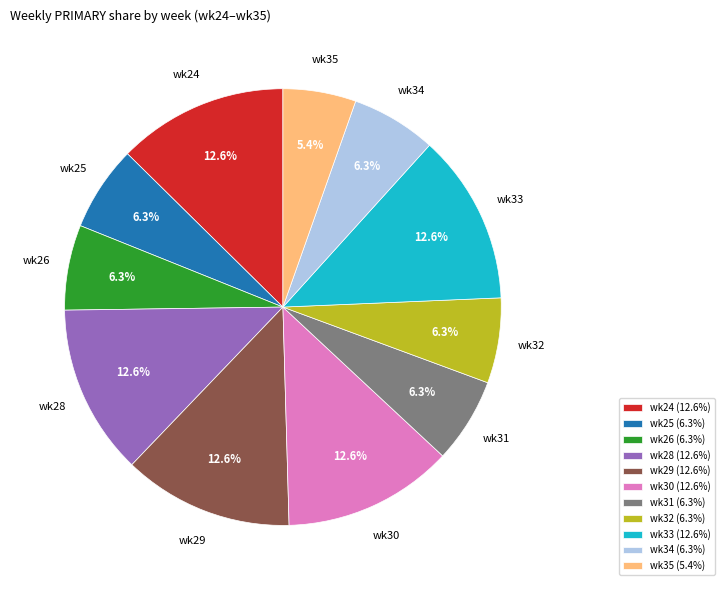

Which slice is the smallest?

wk35 (5.4%)